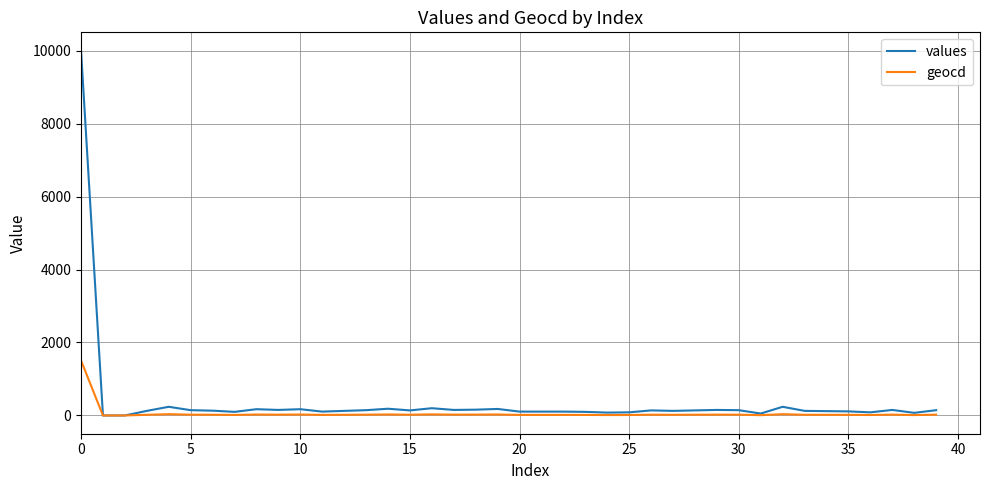

Which series has the widest spread of values?

values